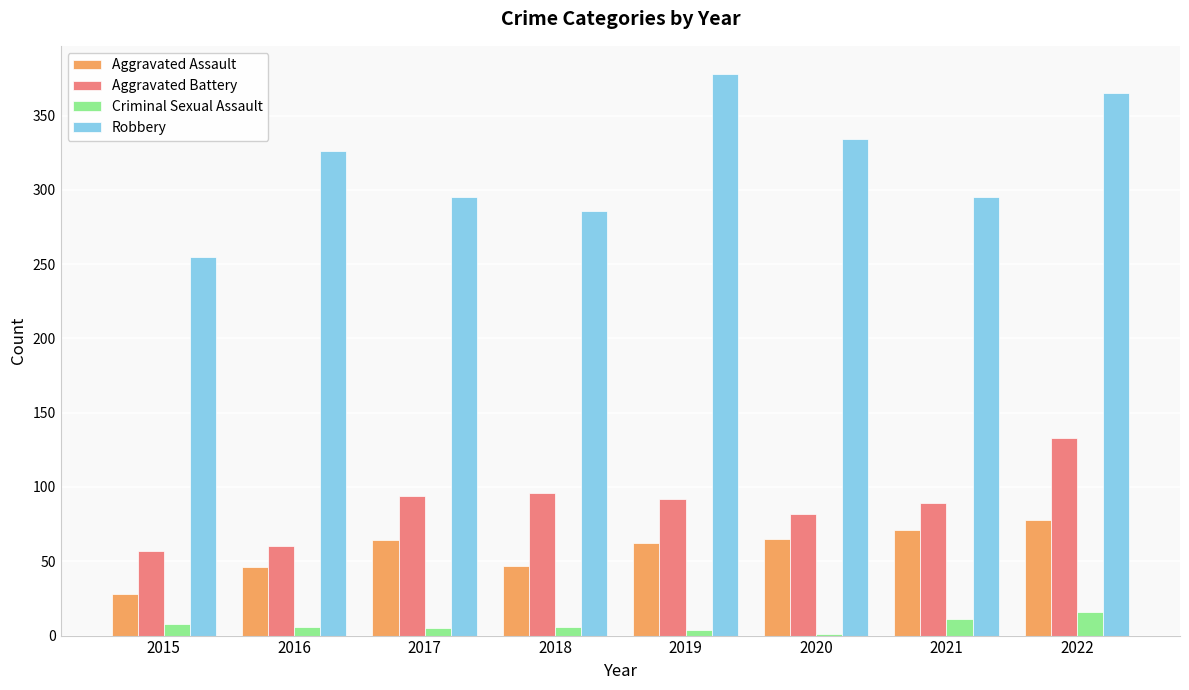

At which category is the sum across all series the highest?

2022